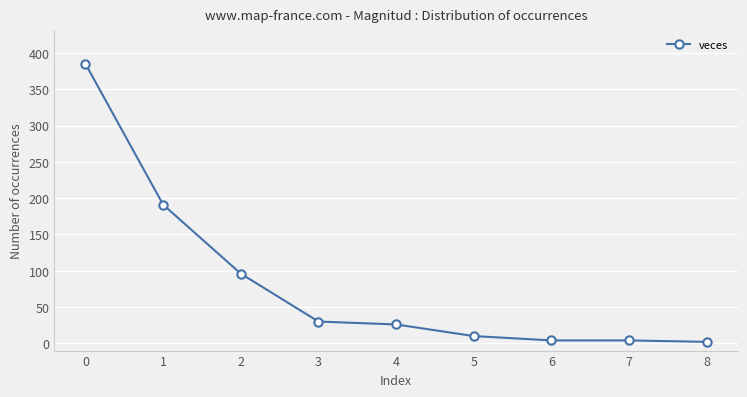

What is the value of the 4th point from the left?

30